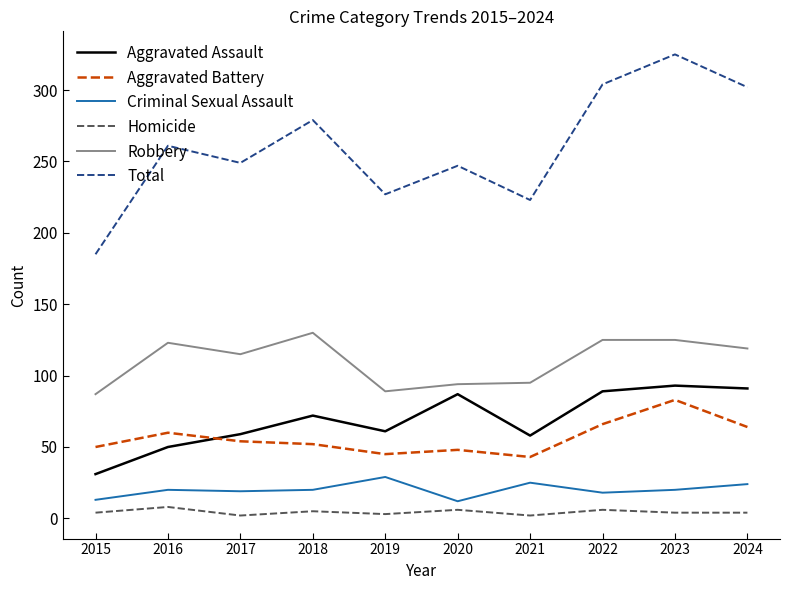

Count the Homicide values in the range 3 to 6.

7